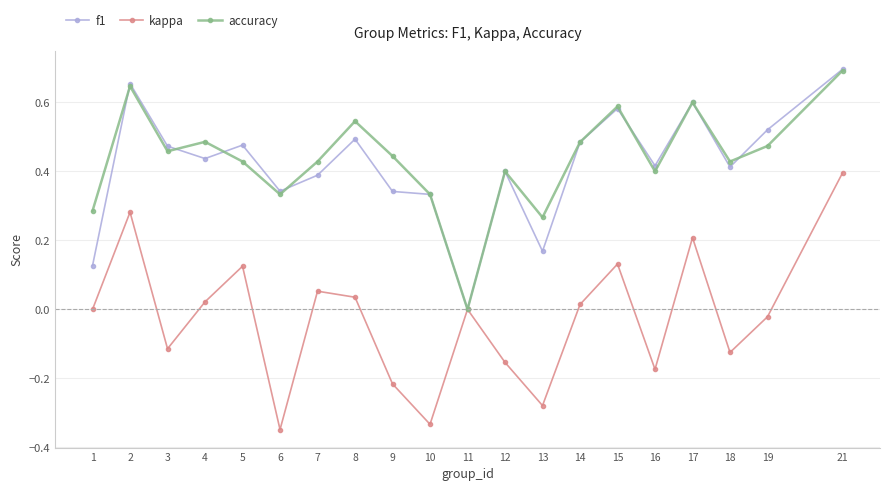

The kappa series shows 0.2 at 15. True or false?

False